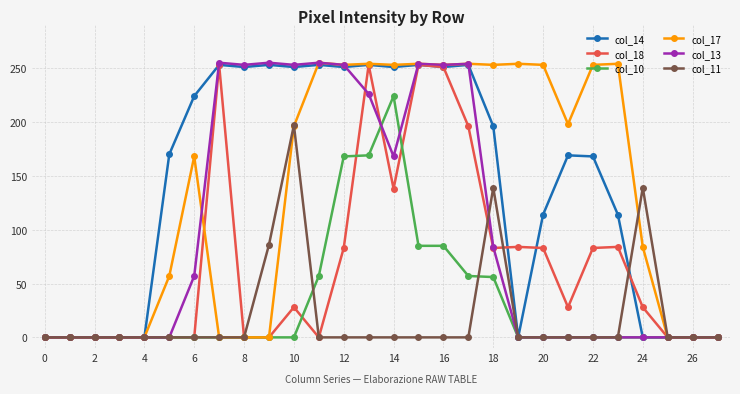

At how many categories does at least one series exceed 106?

20